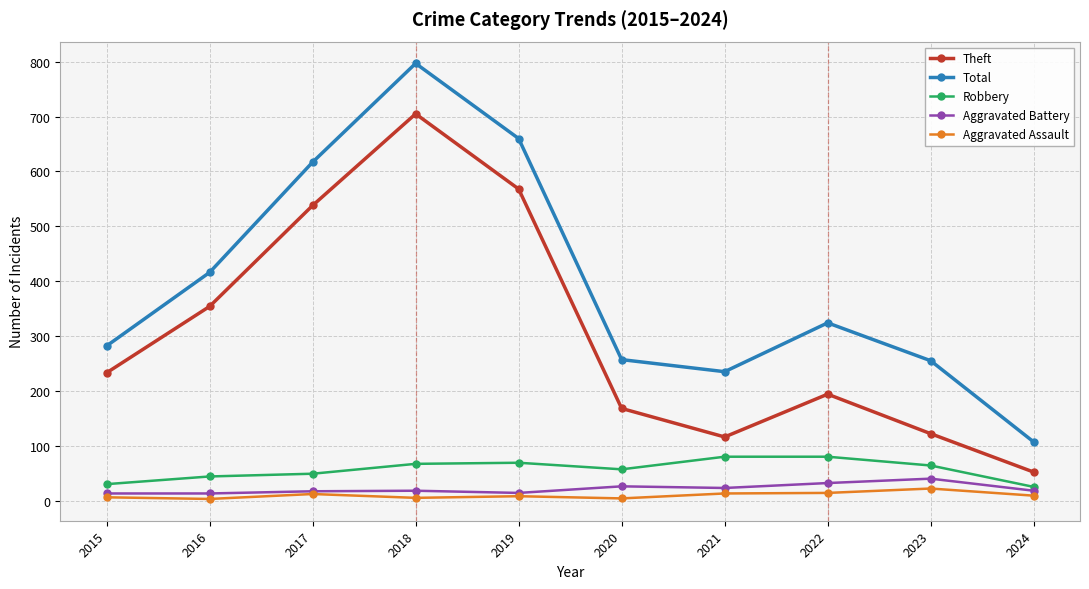

True or false: Total and Aggravated Assault intersect in this chart.

False